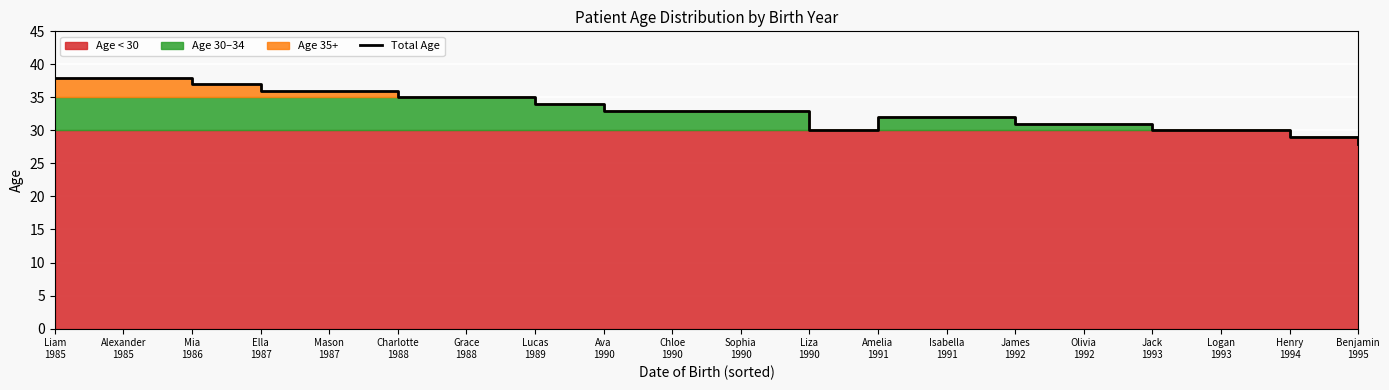

Which category has the highest value across all series?

Liam
1985